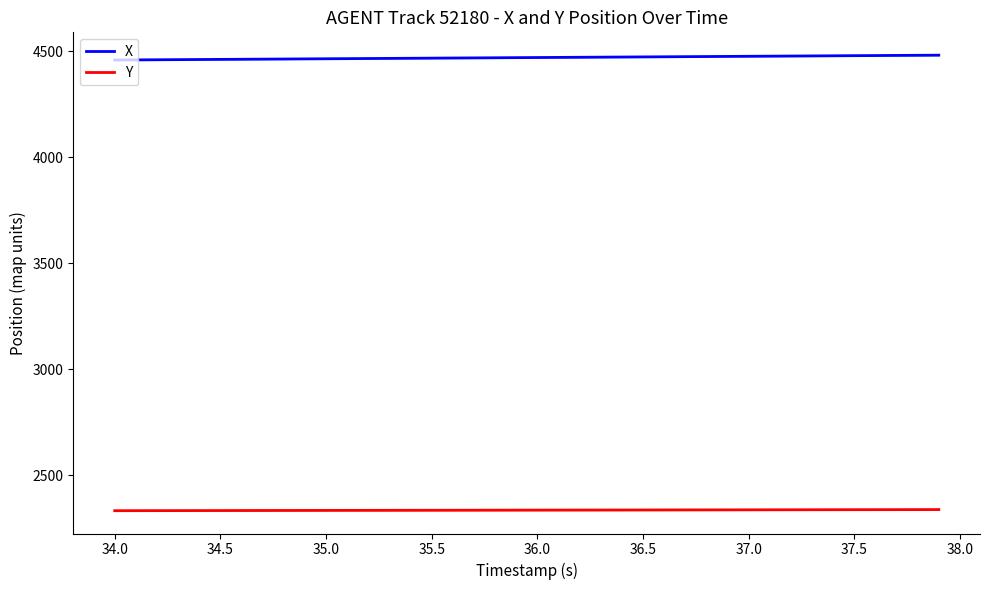

What is the lowest value of the Y series?

2332.5